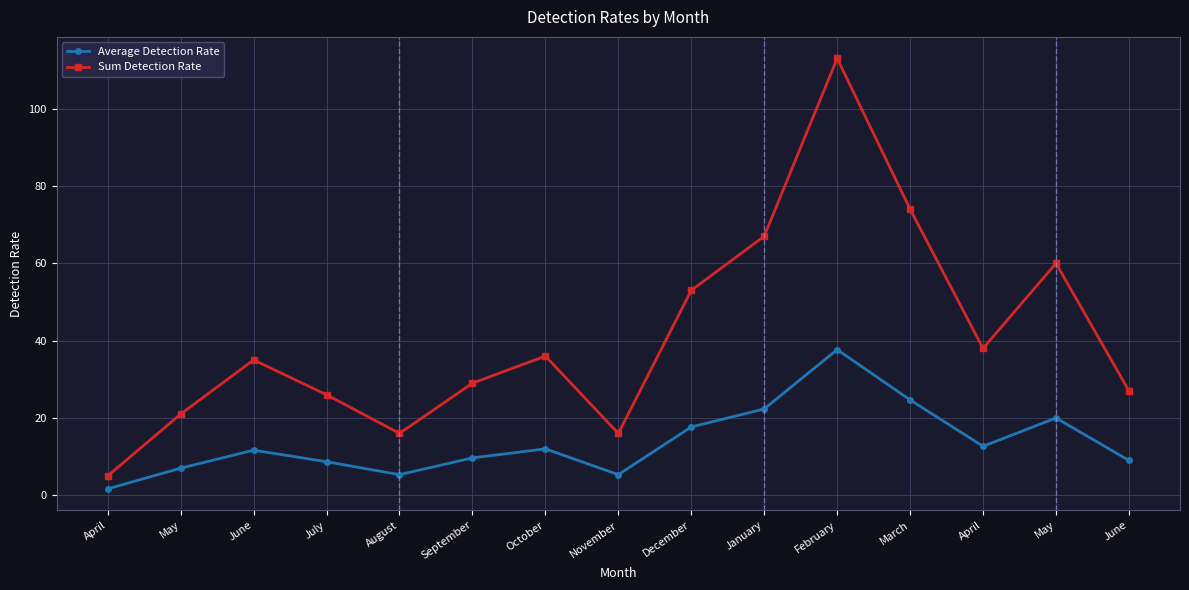

Is this an area chart (filled region under the line)?

No